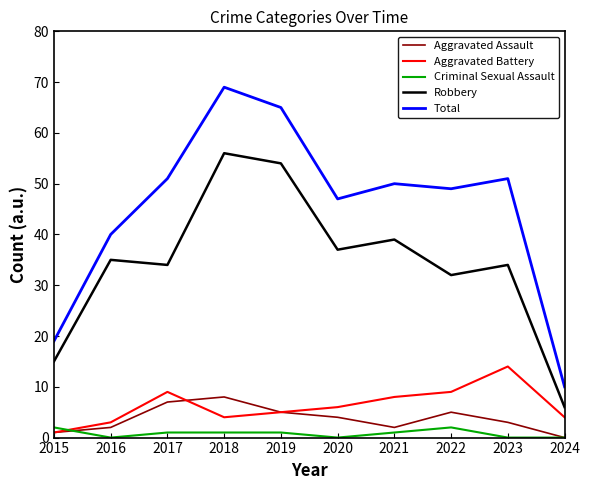

What is the difference between the maximum and minimum values in the Criminal Sexual Assault series?

2